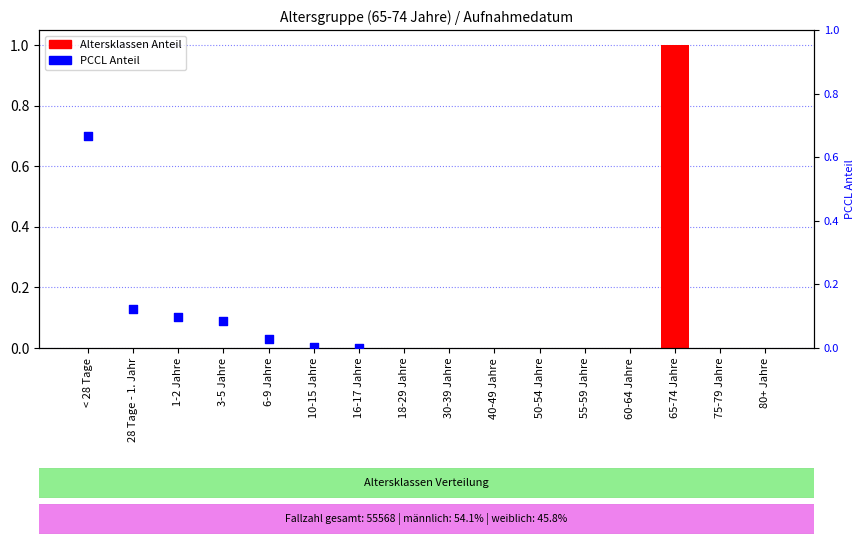

Which has a higher value, 75-79 Jahre or 18-29 Jahre?

75-79 Jahre